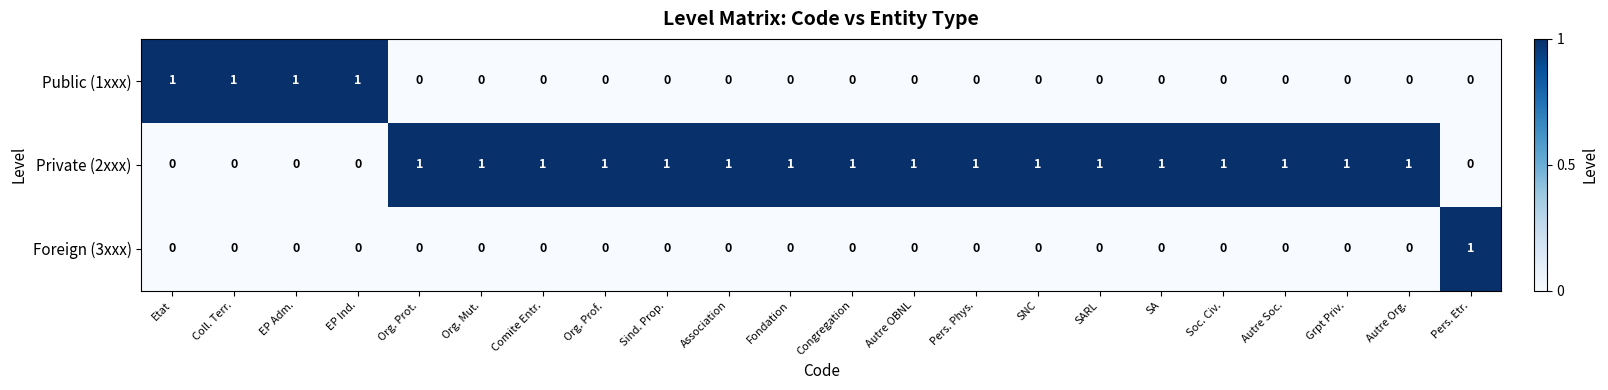

Count the Foreign (3xxx) values in the range 0 to 1.

22